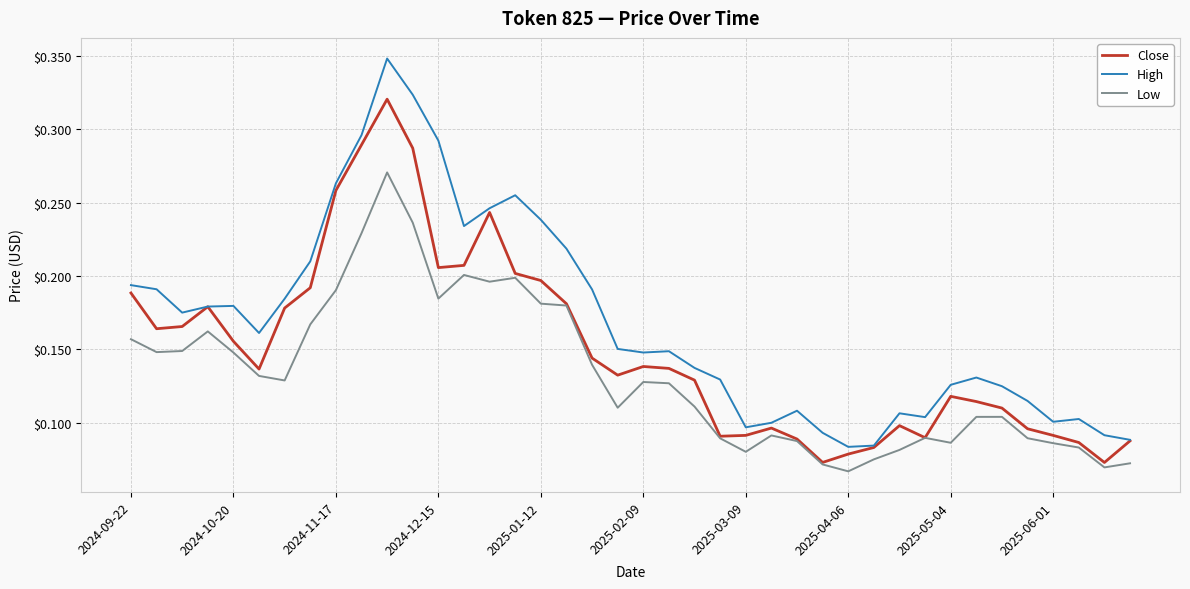

True or false: Low and High cross at least once.

False